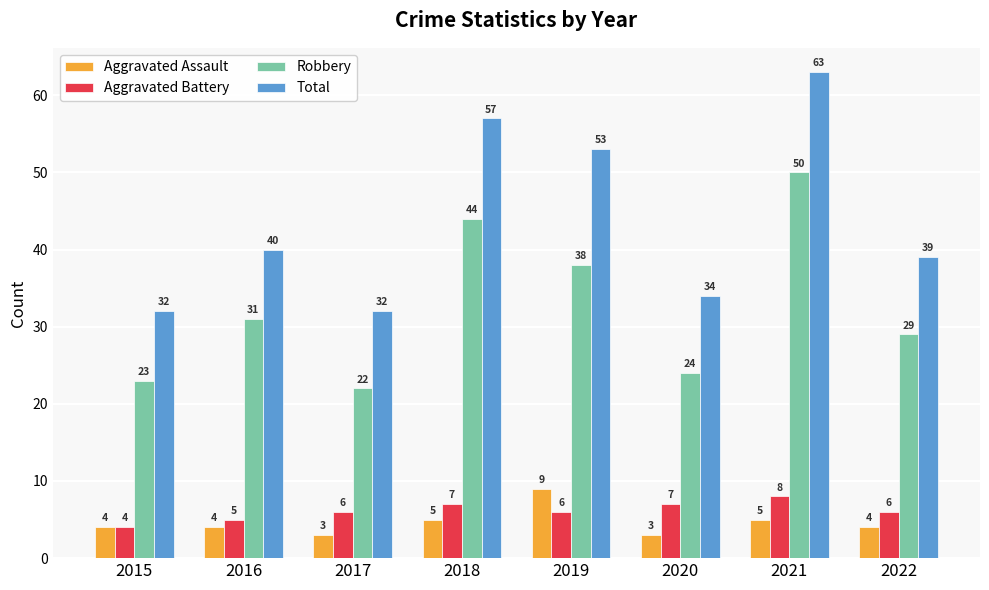

Rank the series by their maximum value, from highest to lowest.

Total, Robbery, Aggravated Assault, Aggravated Battery